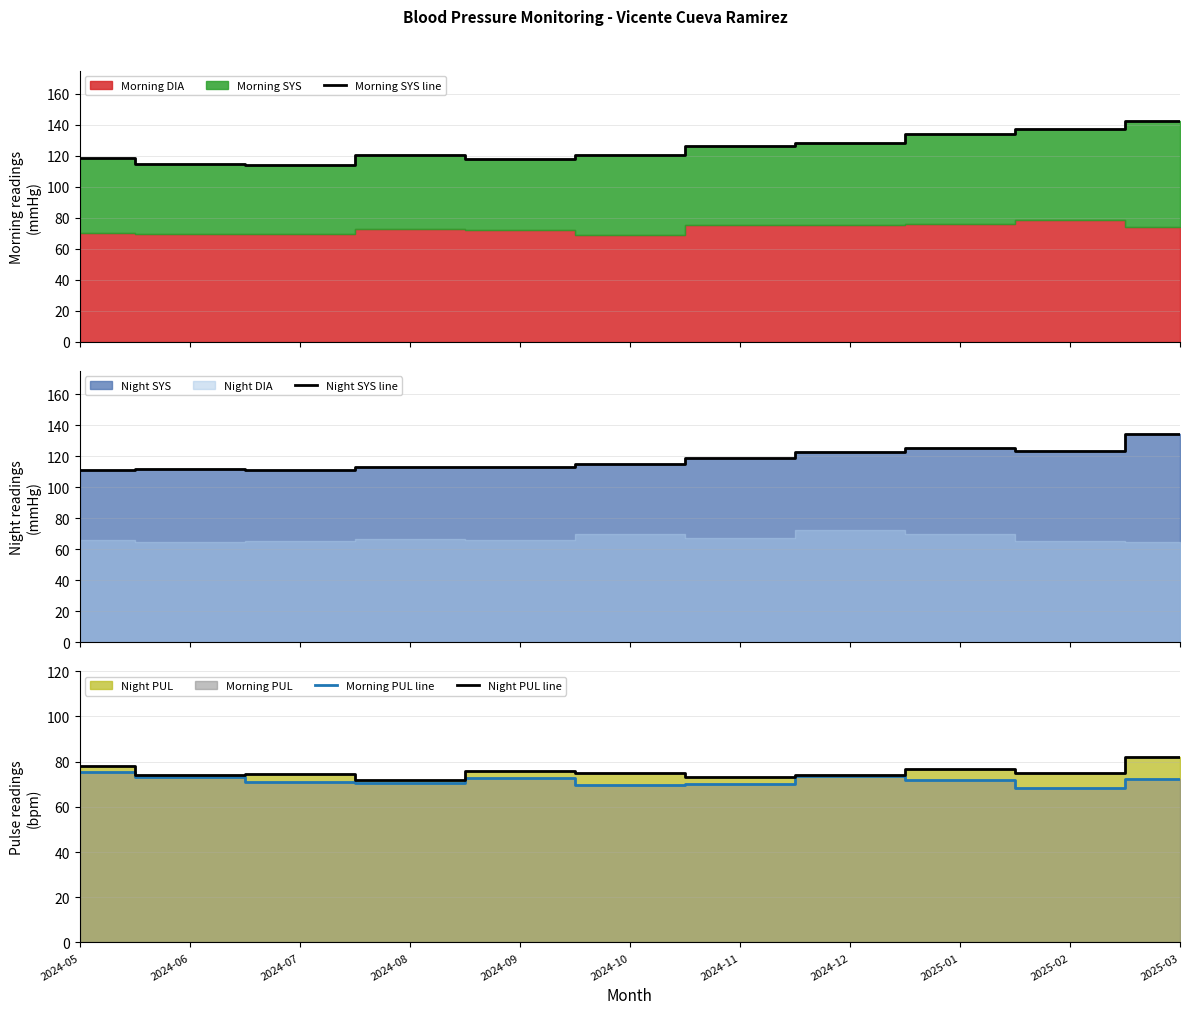

Which has a higher value, 2025-01 or 2024-10?

2025-01